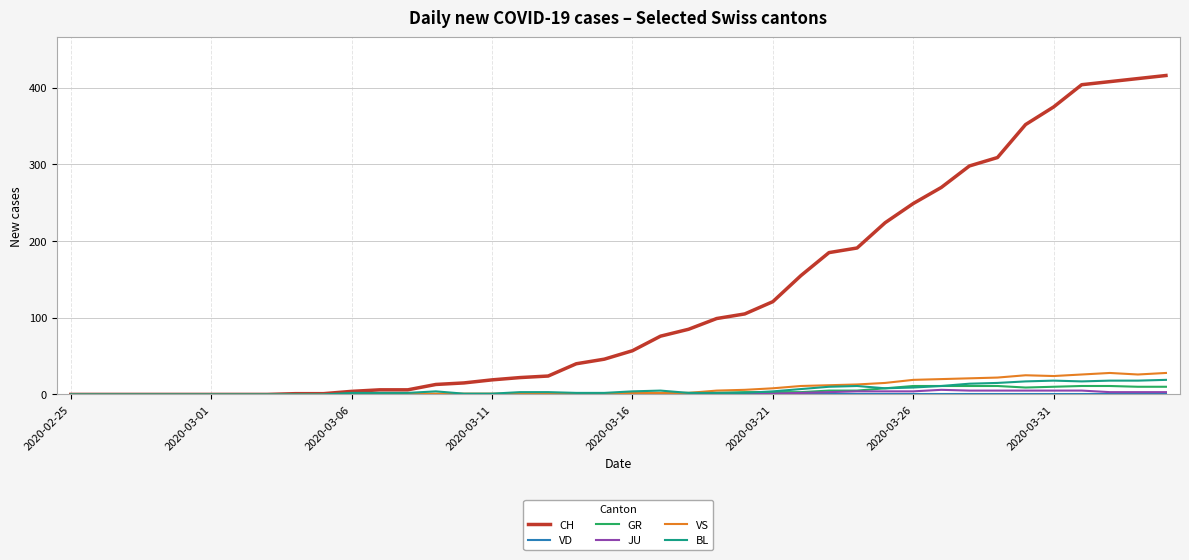

Which series has the largest range (max minus min)?

CH